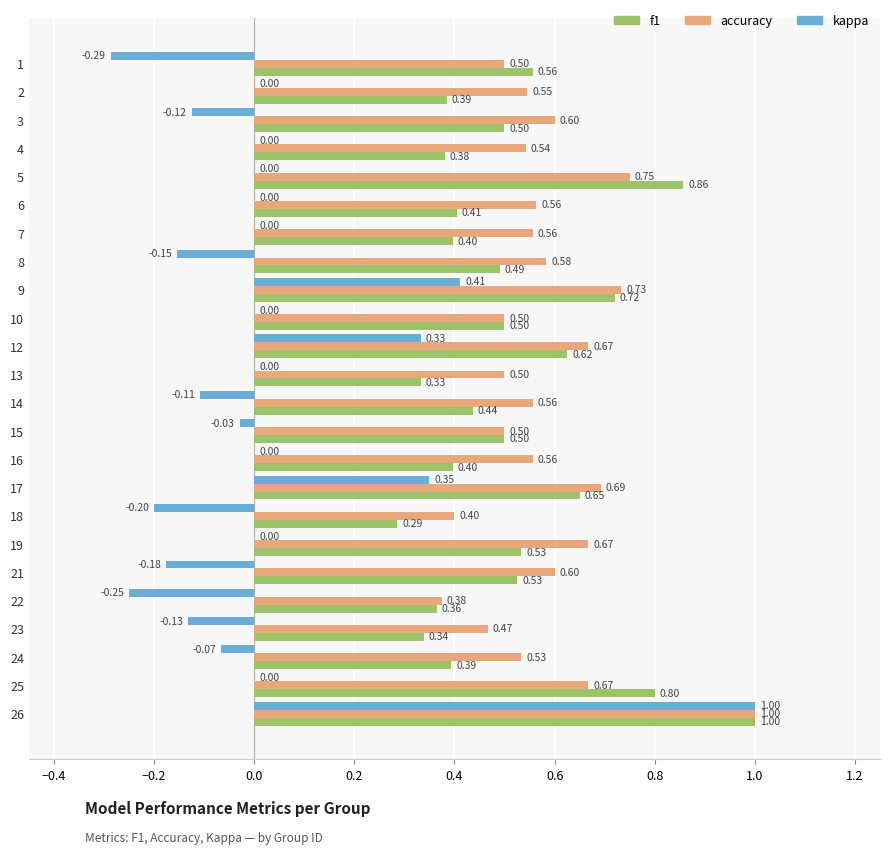

At which category is the sum across all series the highest?

26